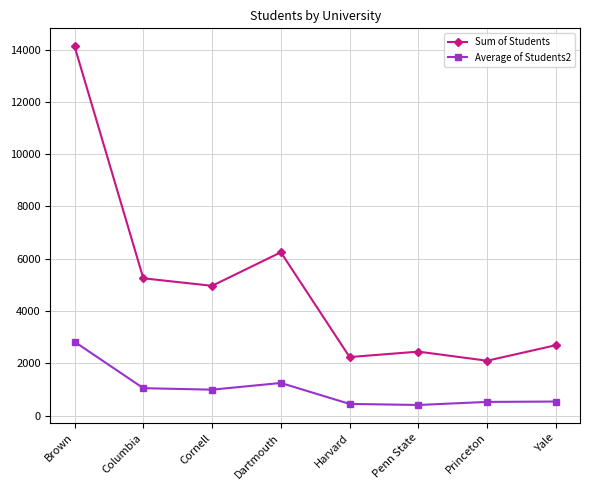

The Sum of Students series shows 14127.0 at Brown. True or false?

True